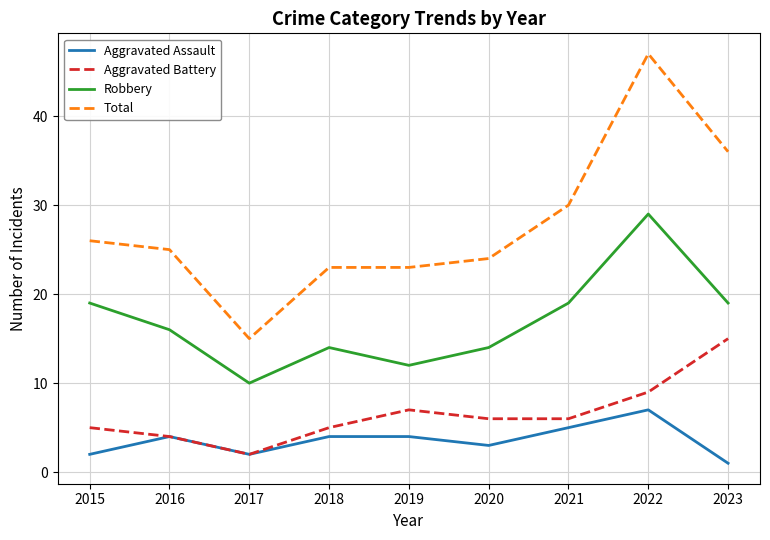

What is the difference between the highest and lowest values at 2021?

25